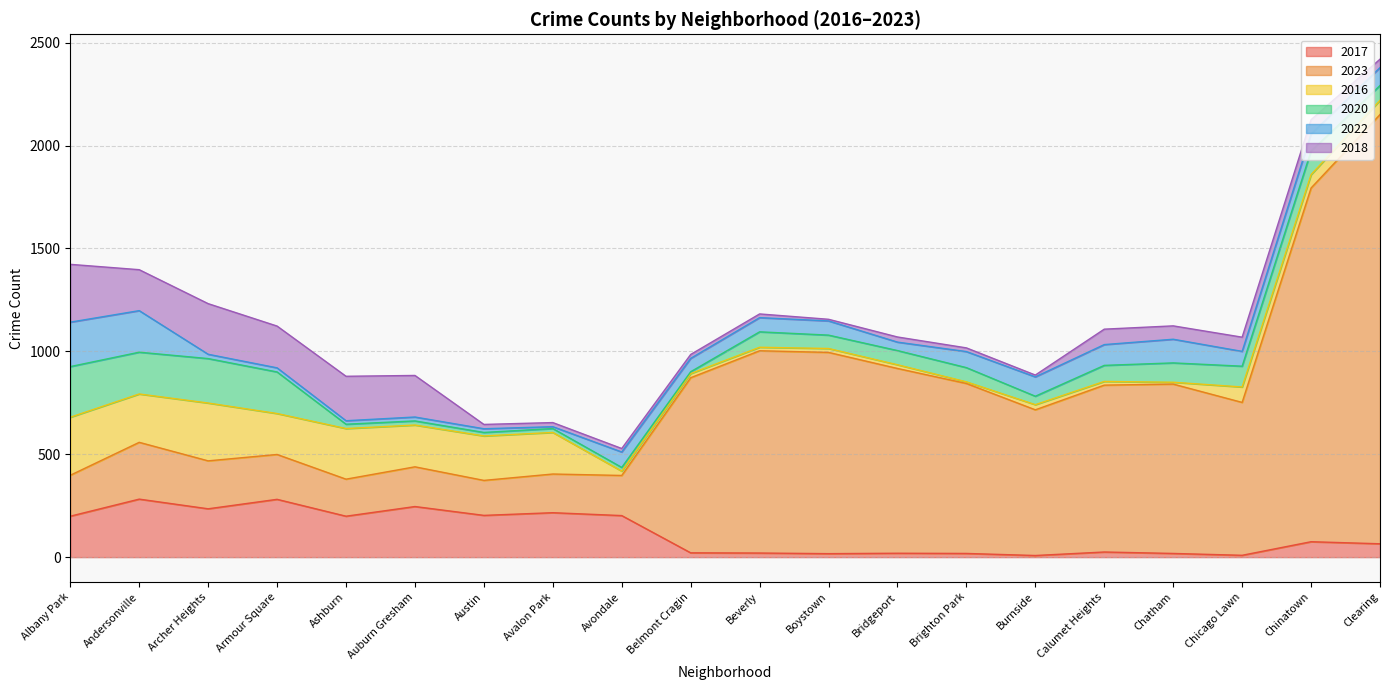

How many interior local valleys does the 2022 series have?

5